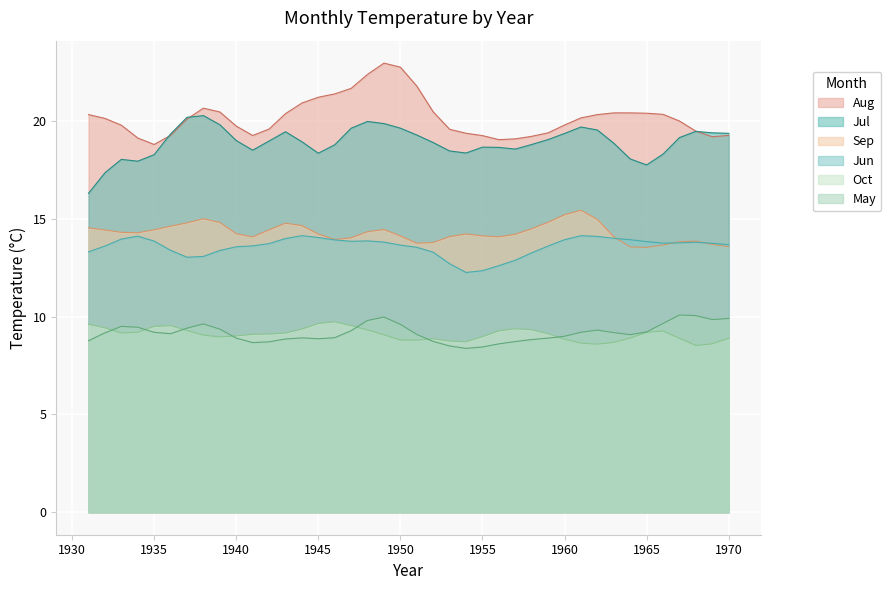

At which label does Sep first exceed 14?

1931